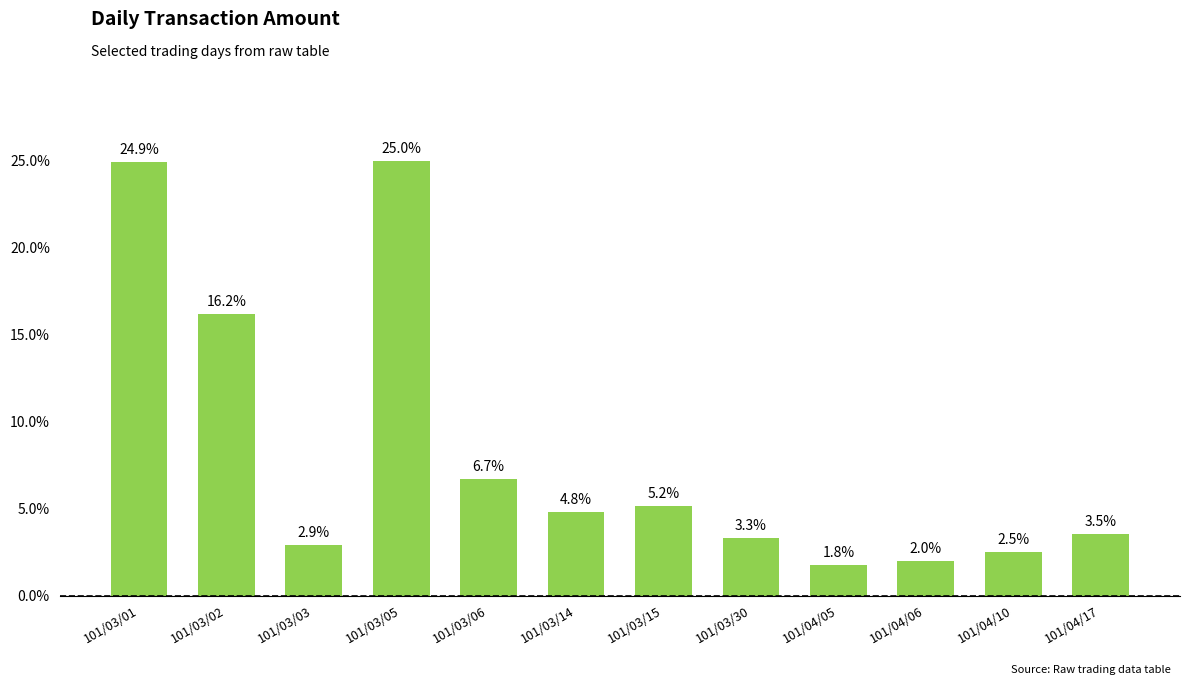

The chart shows a value of 4.8 at 101/03/14. True or false?

True